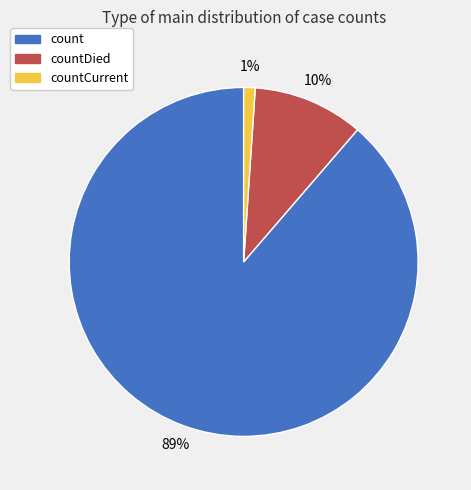

Does any single category account for the majority?

Yes